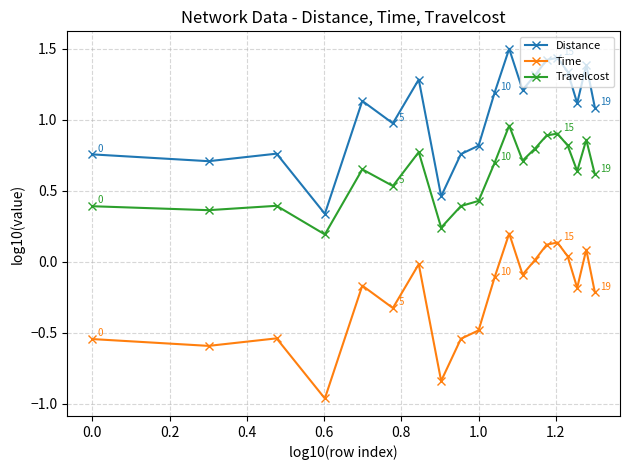

Rank the series by their average value, from lowest to highest.

Time, Travelcost, Distance